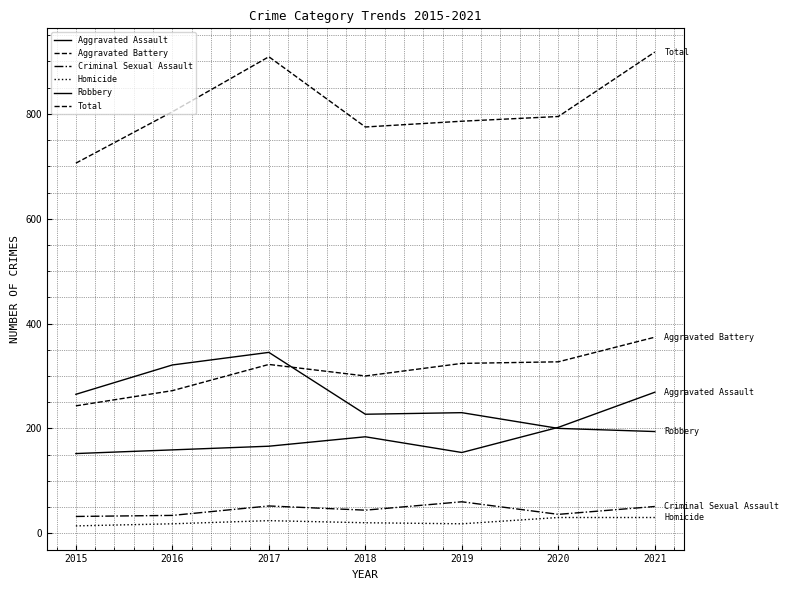

List the series in order of their peak value, highest first.

Total, Aggravated Battery, Robbery, Aggravated Assault, Criminal Sexual Assault, Homicide